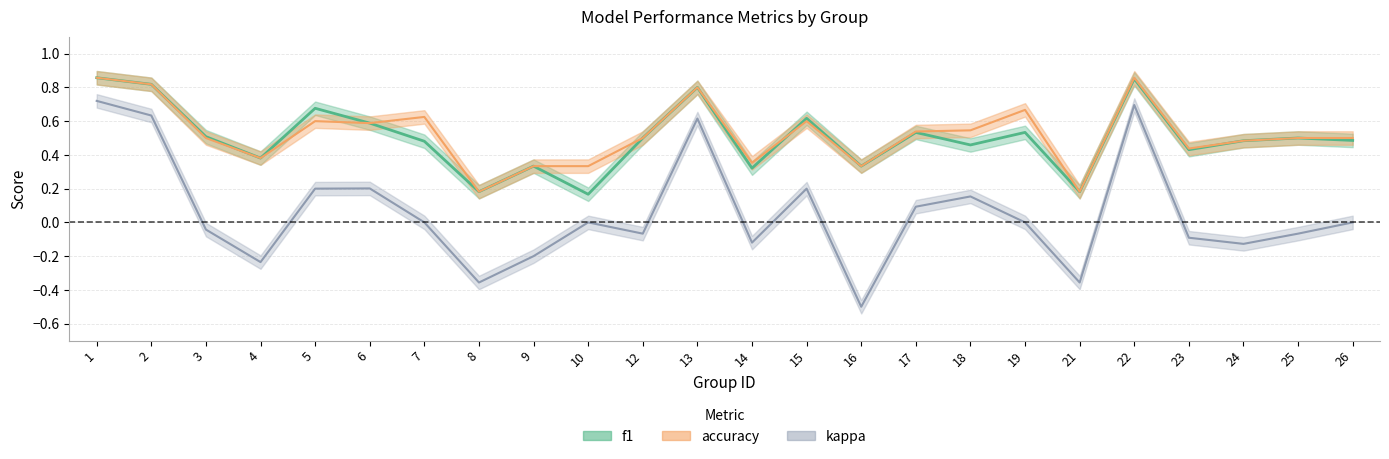

Reading left to right, what are all the values shown in this chart?

f1: 1=0.9	2=0.8	3=0.5	4=0.4	5=0.7	6=0.6	7=0.5	8=0.2	9=0.3	10=0.2	12=0.5	13=0.8	14=0.3	15=0.6	16=0.3	17=0.5	18=0.5	19=0.5	21=0.2	22=0.9	23=0.4	24=0.5	25=0.5	26=0.5
accuracy: 1=0.9	2=0.8	3=0.5	4=0.4	5=0.6	6=0.6	7=0.6	8=0.2	9=0.3	10=0.3	12=0.5	13=0.8	14=0.4	15=0.6	16=0.3	17=0.5	18=0.5	19=0.7	21=0.2	22=0.9	23=0.4	24=0.5	25=0.5	26=0.5
kappa: 1=0.7	2=0.6	3=-0.0	4=-0.2	5=0.2	6=0.2	7=0.0	8=-0.4	9=-0.2	10=0.0	12=-0.1	13=0.6	14=-0.1	15=0.2	16=-0.5	17=0.1	18=0.2	19=0.0	21=-0.4	22=0.7	23=-0.1	24=-0.1	25=-0.1	26=0.0